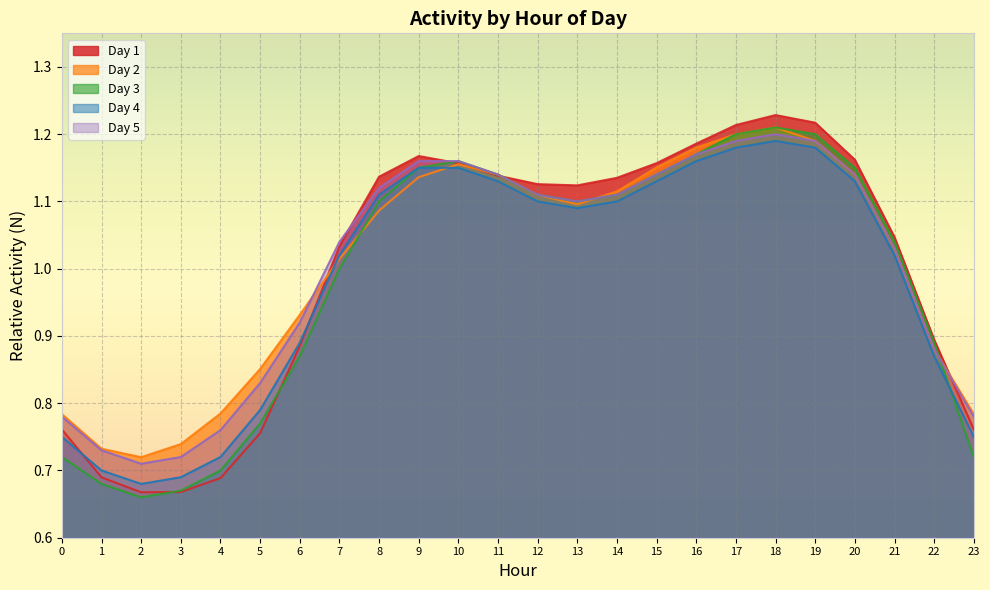

What is the value of the Day 3 point at the 11th from the left?

1.2